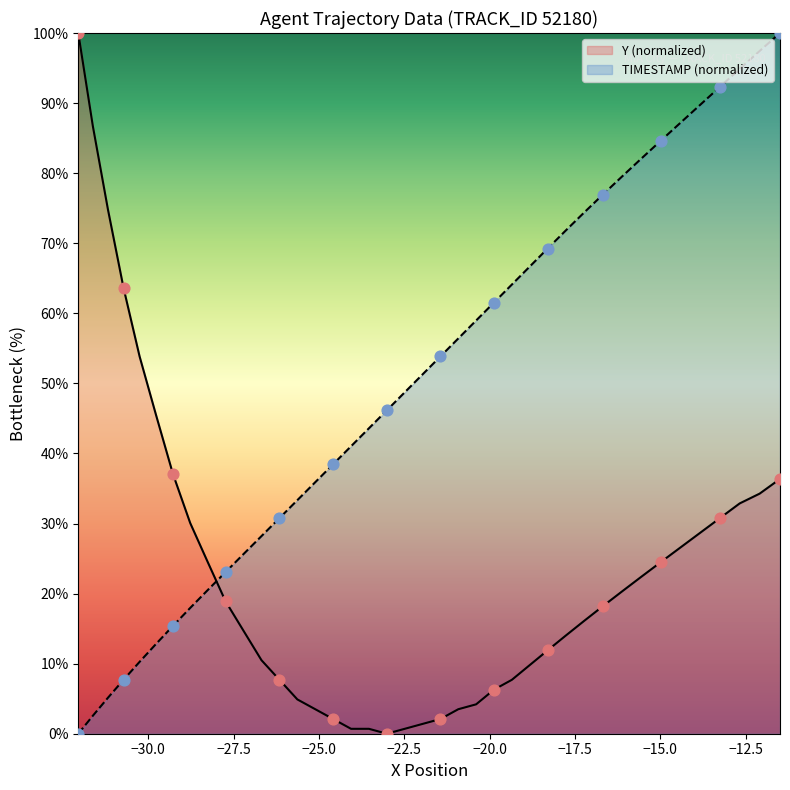

Which series has the largest total across all categories?

TIMESTAMP (normalized)